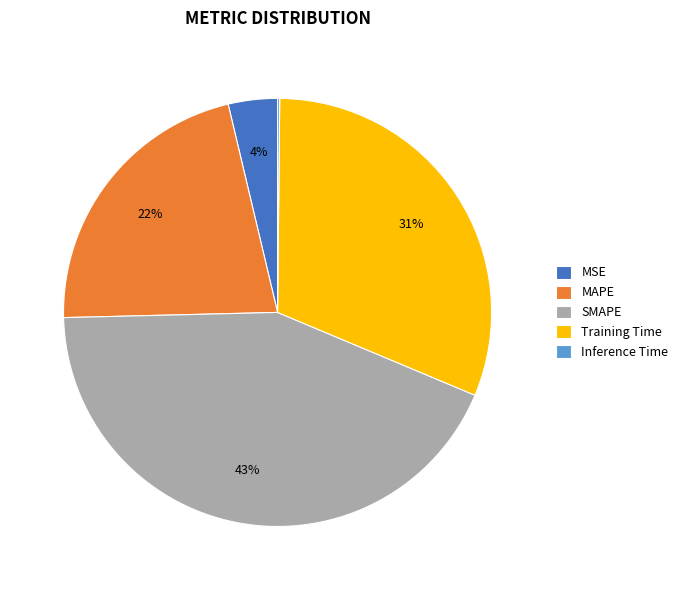

To the nearest percent, what is the difference between the Training Time and MSE slice percentages?

27%